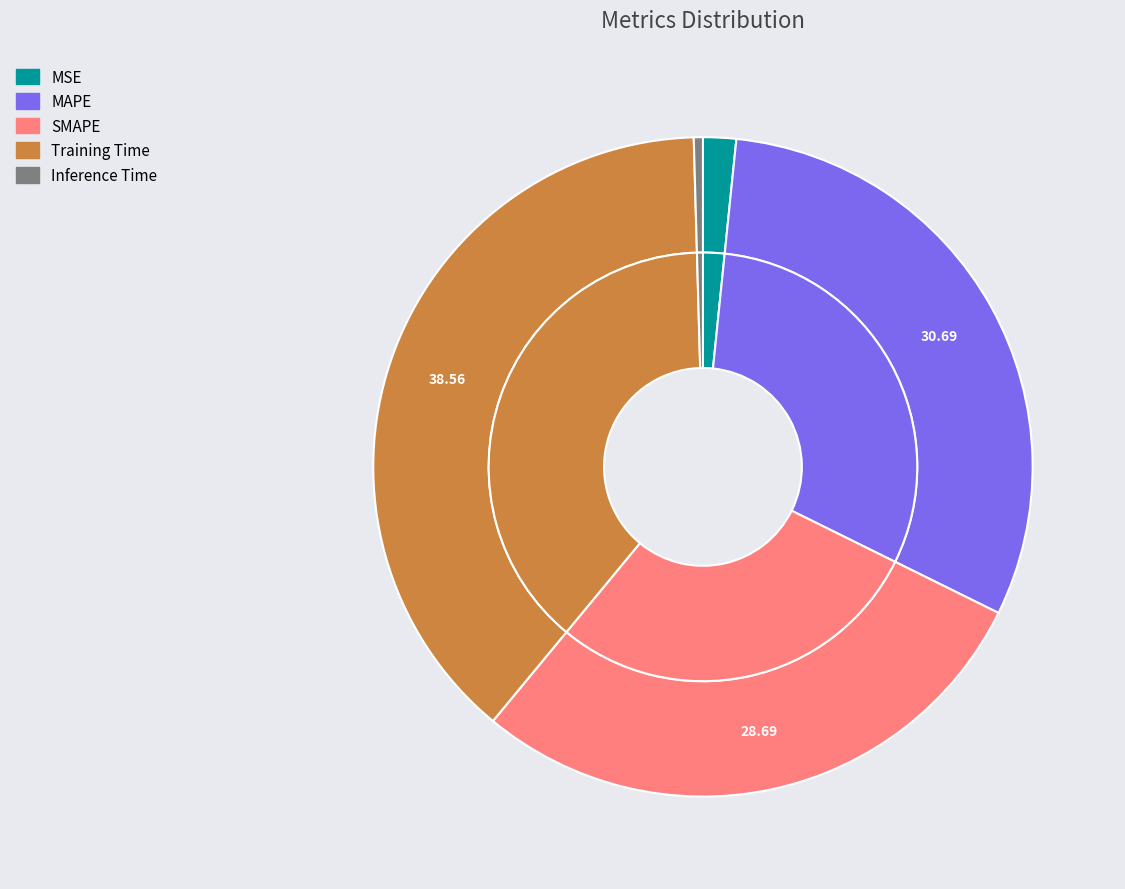

How many slices are in this pie chart?

5